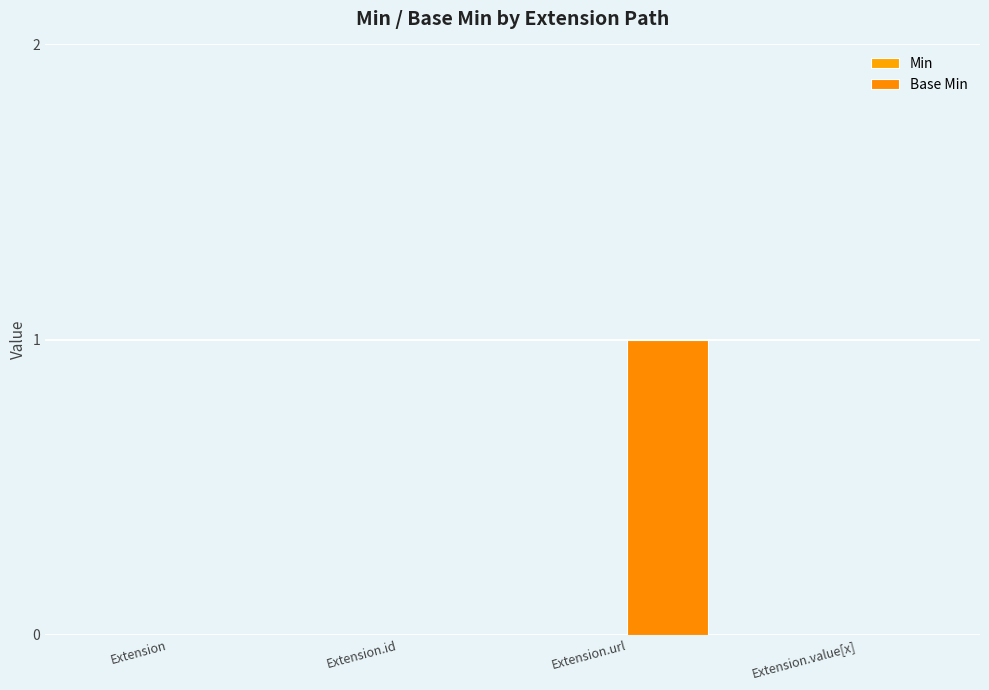

What position from the left is Extension.value[x]?

4